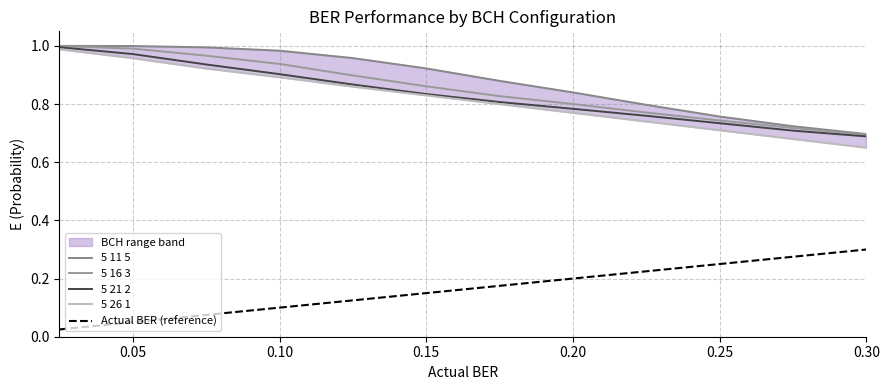

Reading left to right, list all the values displayed in this chart.

5 11 5: 1.0	1.0	1.0	1.0	1.0	0.9	0.9	0.8	0.8	0.8	0.7	0.7
5 16 3: 1.0	1.0	1.0	0.9	0.9	0.9	0.8	0.8	0.8	0.7	0.7	0.7
5 21 2: 1.0	1.0	0.9	0.9	0.9	0.8	0.8	0.8	0.8	0.7	0.7	0.7
5 26 1: 1.0	1.0	0.9	0.9	0.9	0.8	0.8	0.8	0.7	0.7	0.7	0.7
Actual BER (reference): 0.0	0.1	0.1	0.1	0.1	0.1	0.2	0.2	0.2	0.2	0.3	0.3